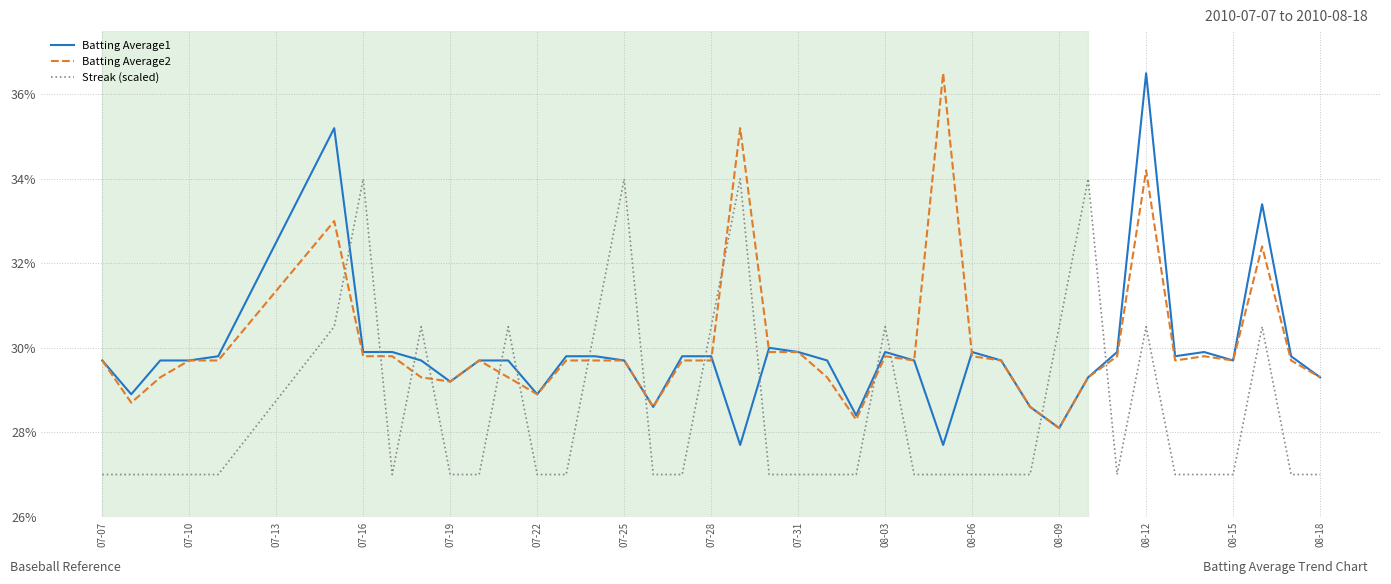

What are all the series names shown in the legend?

Batting Average1, Batting Average2, Streak (scaled)